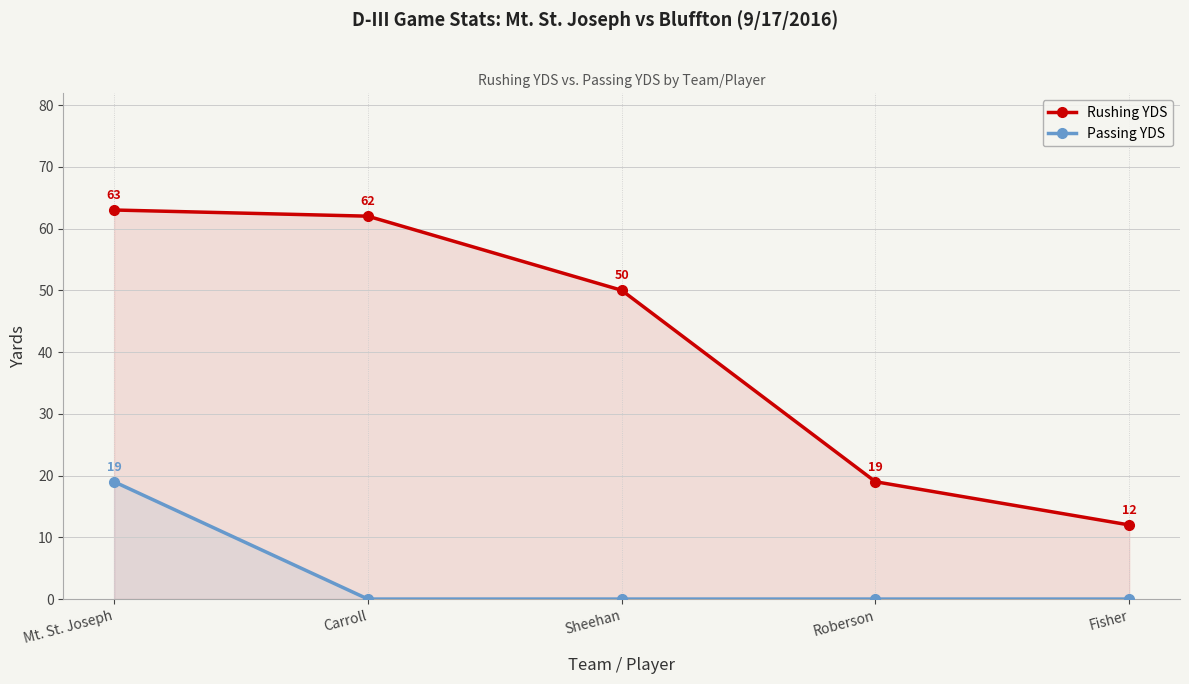

Where is Passing YDS nearest to the value 9?

Carroll